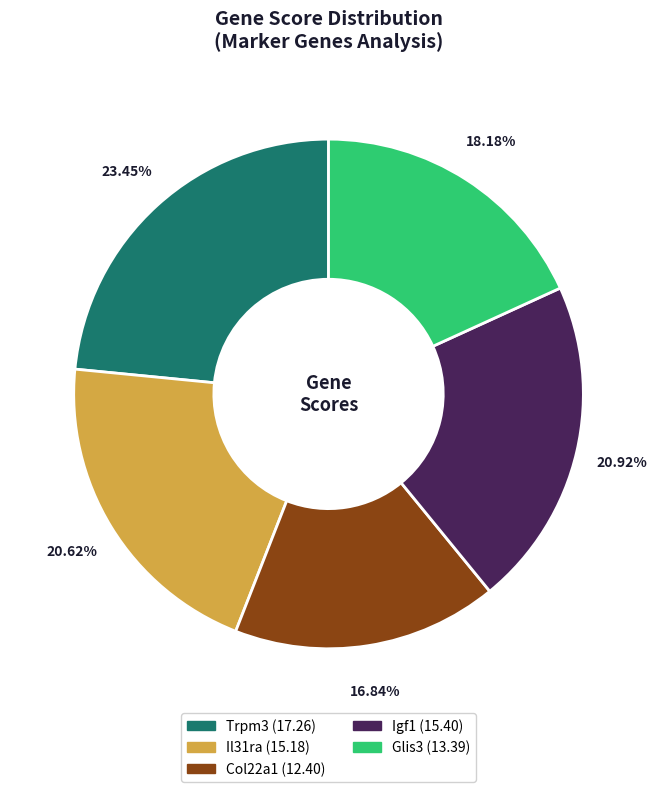

Count the number of slices in the pie.

5